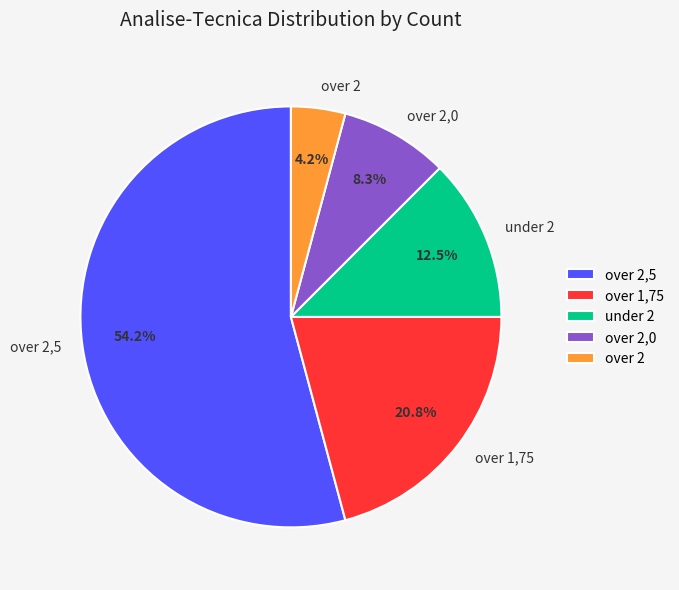

What percentage is the over 2,5 slice, to the nearest percent?

54%